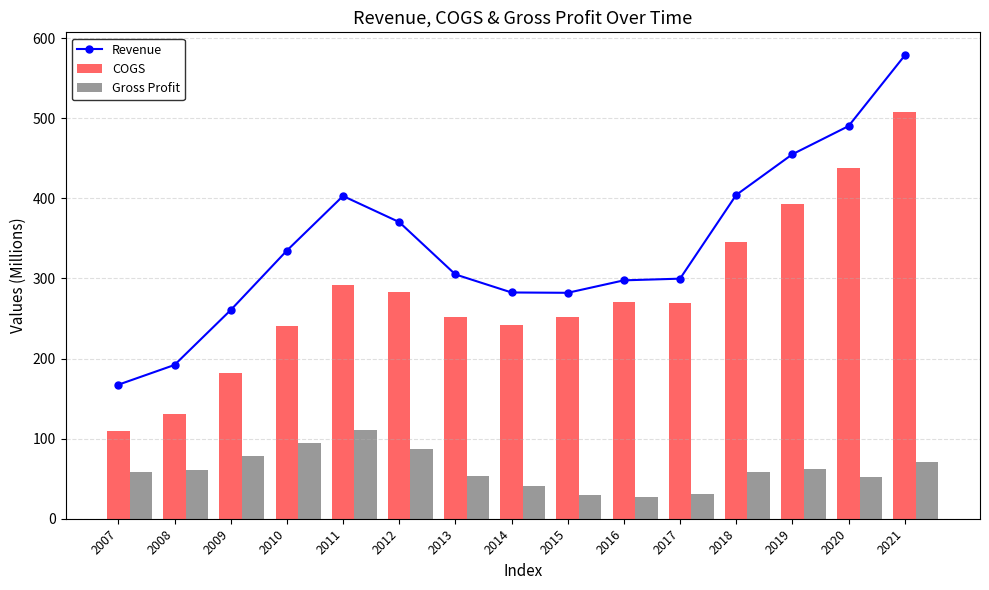

True or false: the data shows 70.0 at 2013.

False